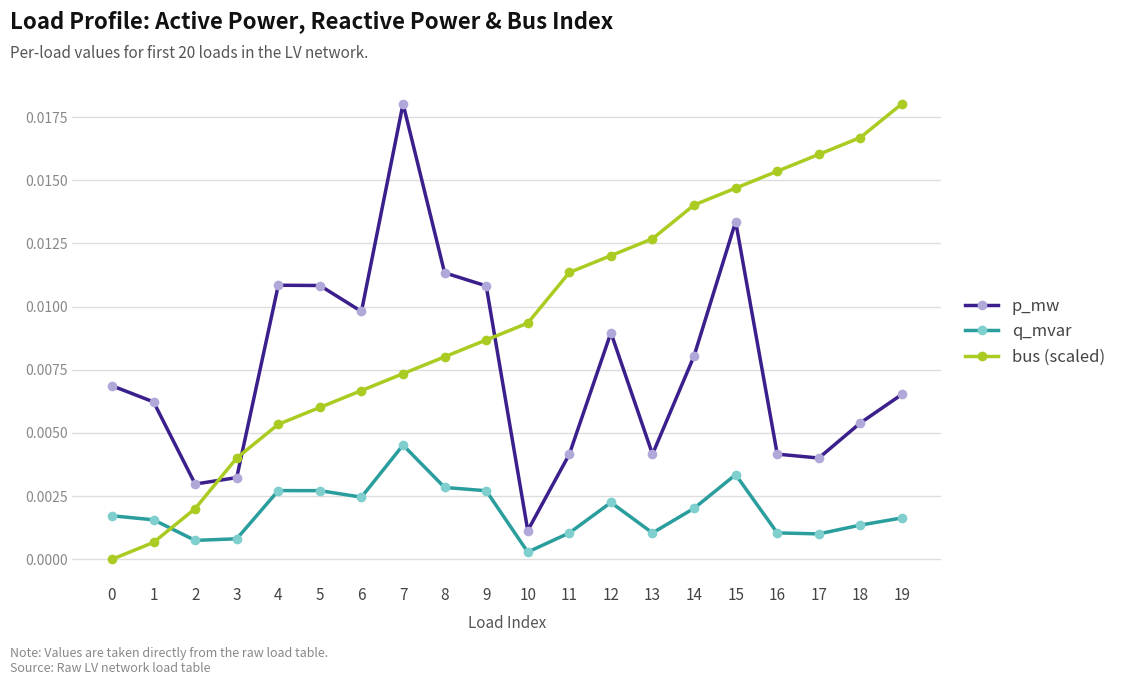

What is the sum of all p_mw values?

0.2